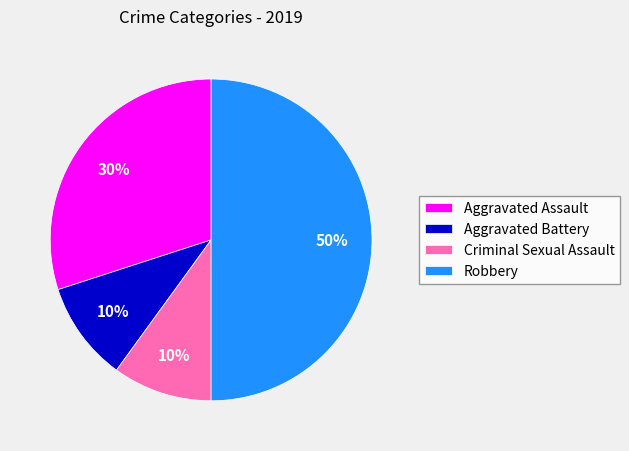

Is Aggravated Assault the majority of the pie?

No